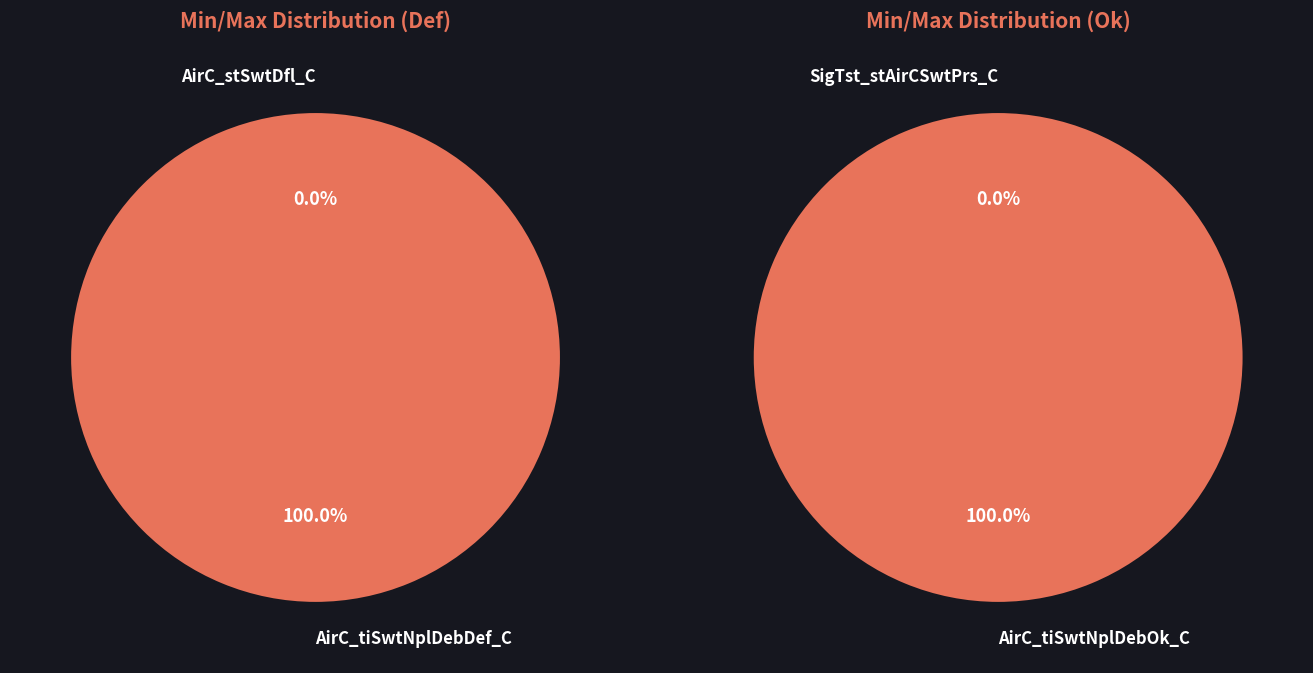

How many slices are in this pie chart?

4